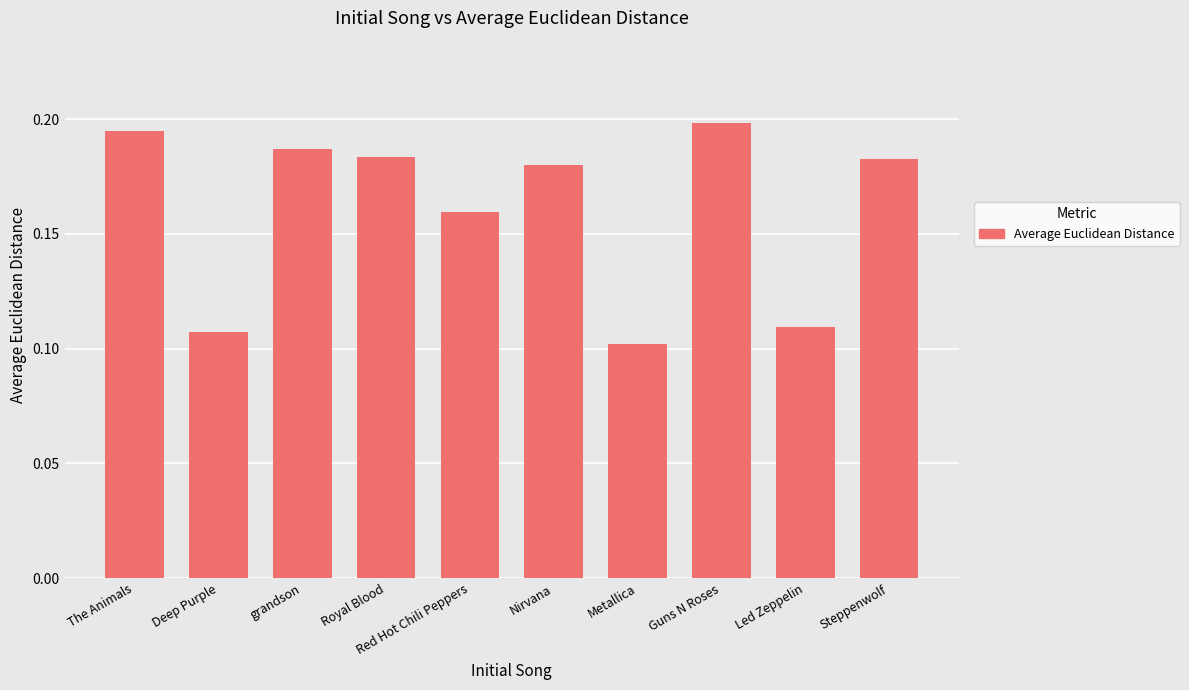

What is the sum of the values at Red Hot Chili Peppers and Deep Purple?

0.3